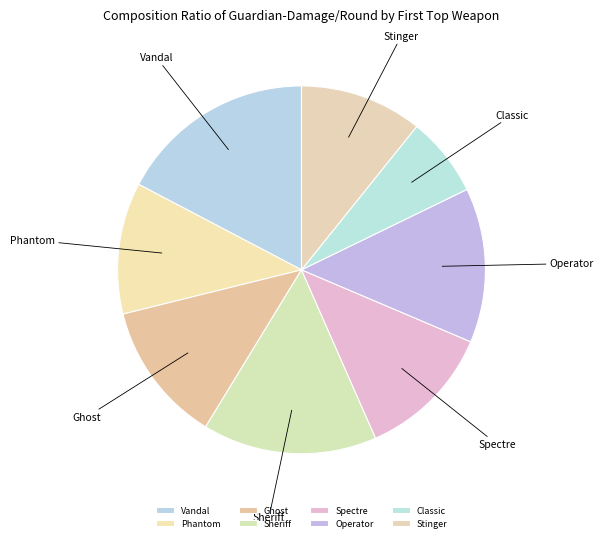

Which slice is the largest?

Vandal